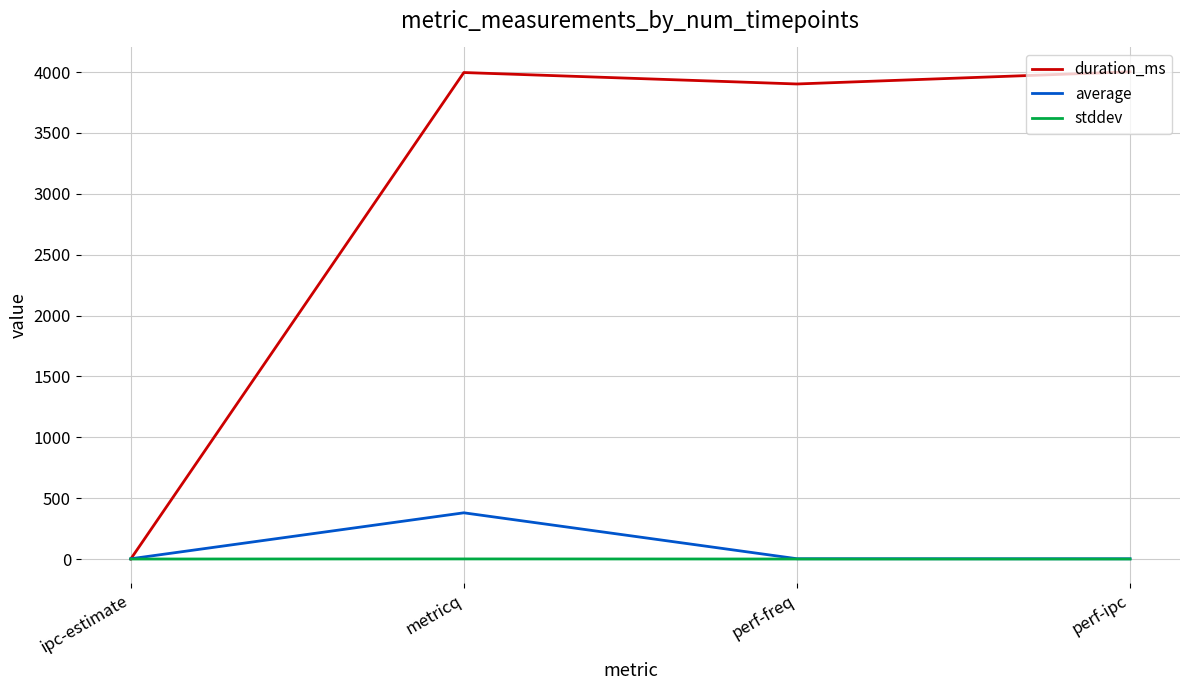

How many series are shown in this chart?

3